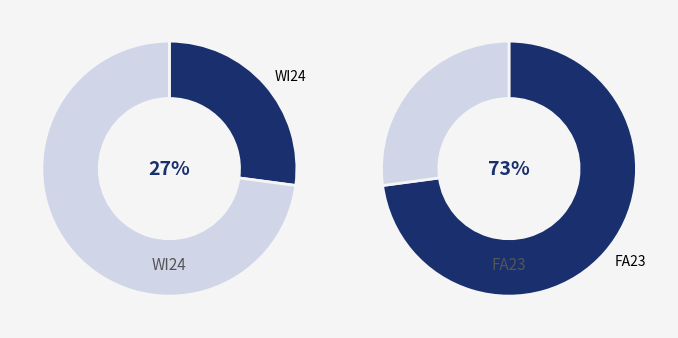

To the nearest percent, what portion does WI24 represent?

27%